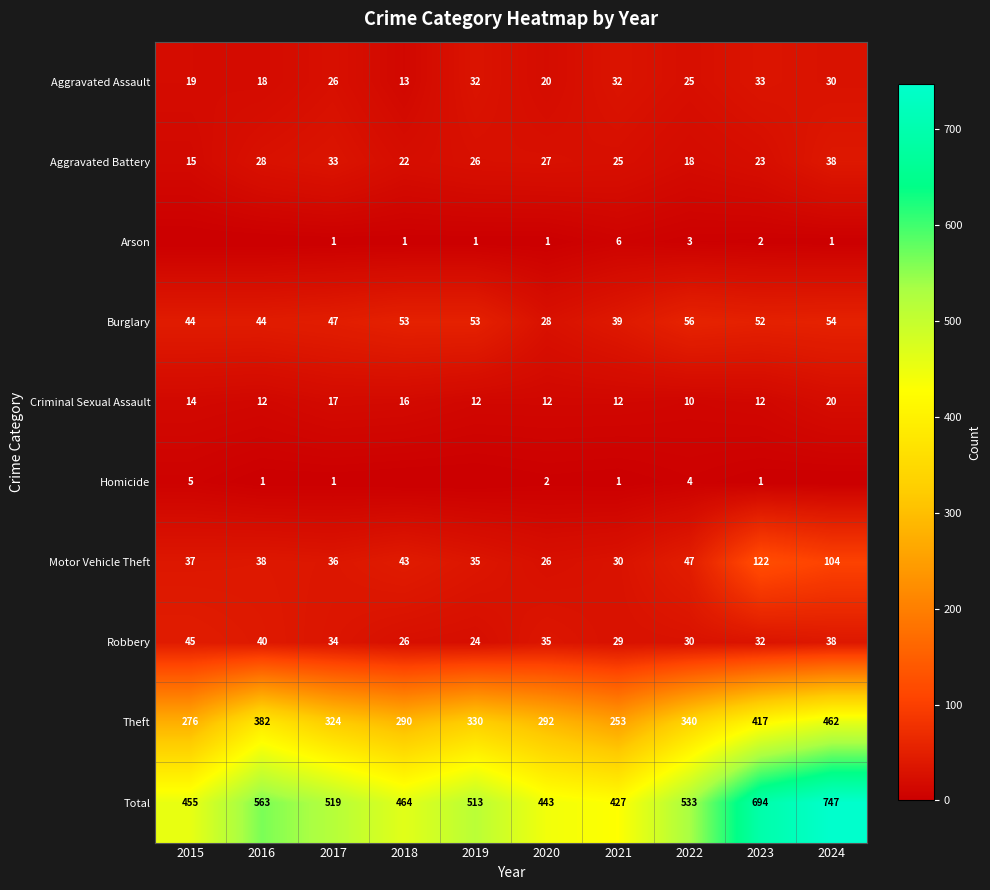

What is the approximate value of Theft at 2015, to the nearest 10?

280